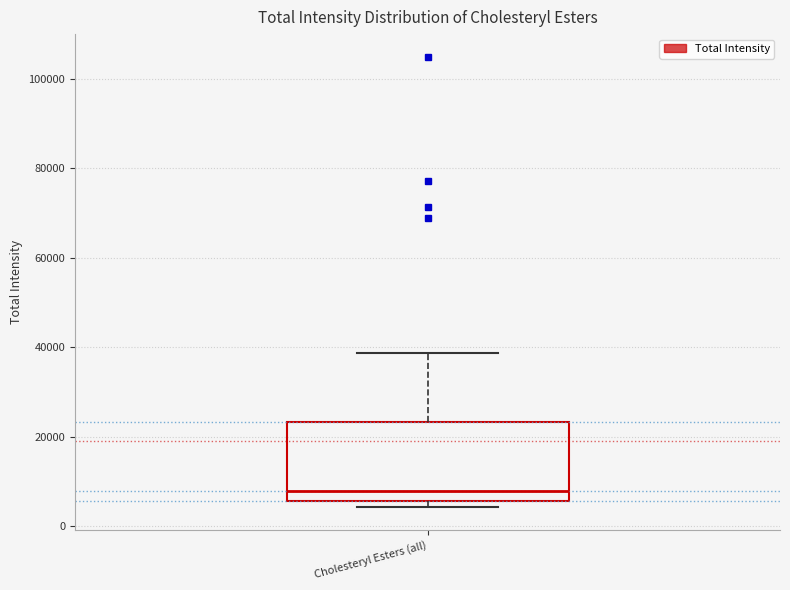

Read this box plot against the y-axis: the position of the median line, the range covered by the box, and the ends of both whiskers. The values are not printed on the chart, so give them approximately, as read against the axis.

median 8000, box 6000 to 24000, whiskers 4000 to 38000